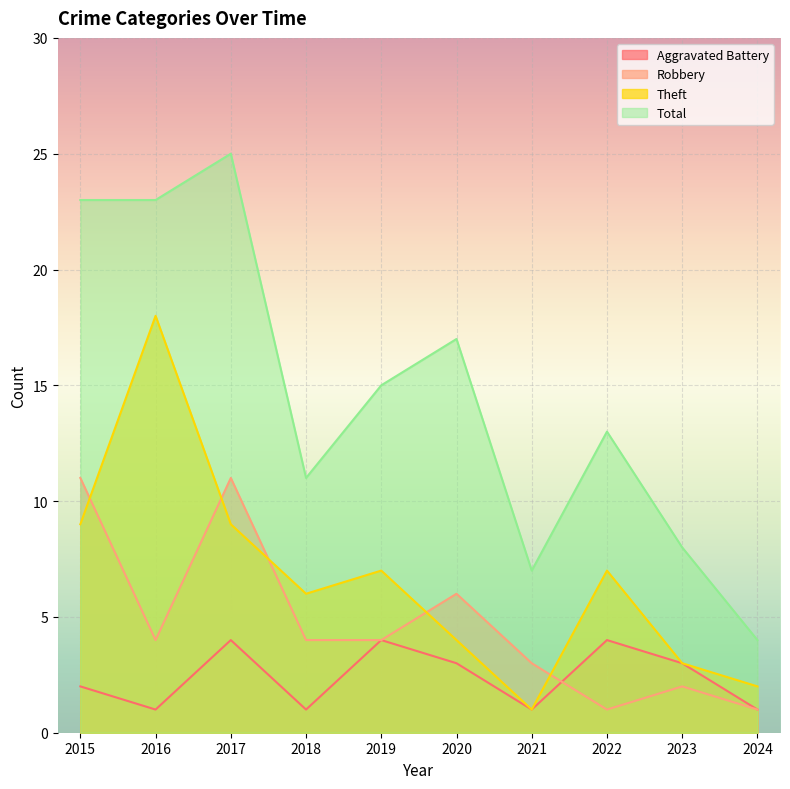

How many lines are shown in the chart?

4